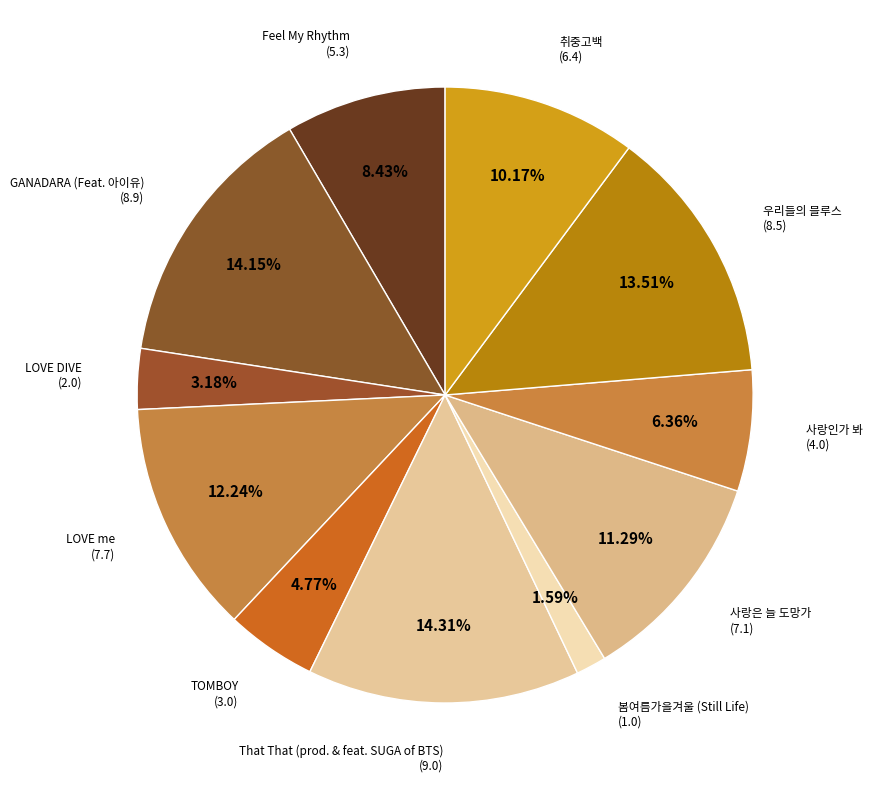

How many segments does this pie chart have?

11